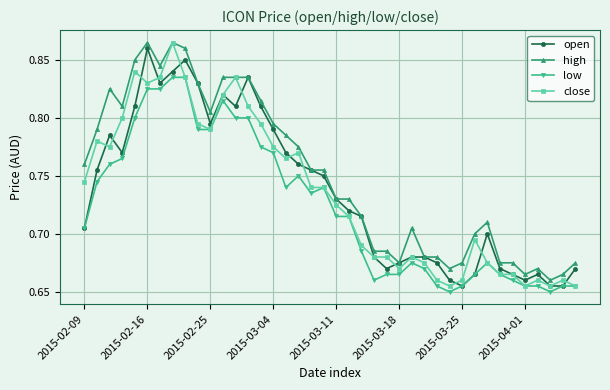

Which series has the largest total across all categories?

high